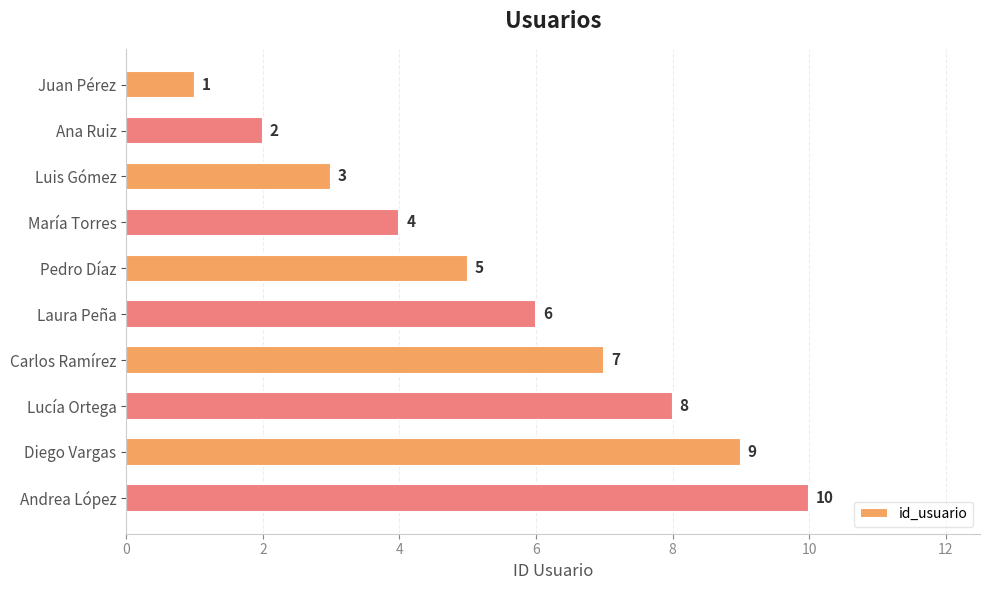

Approximately how many times larger is the value at Carlos Ramírez compared to Pedro Díaz?

1.4